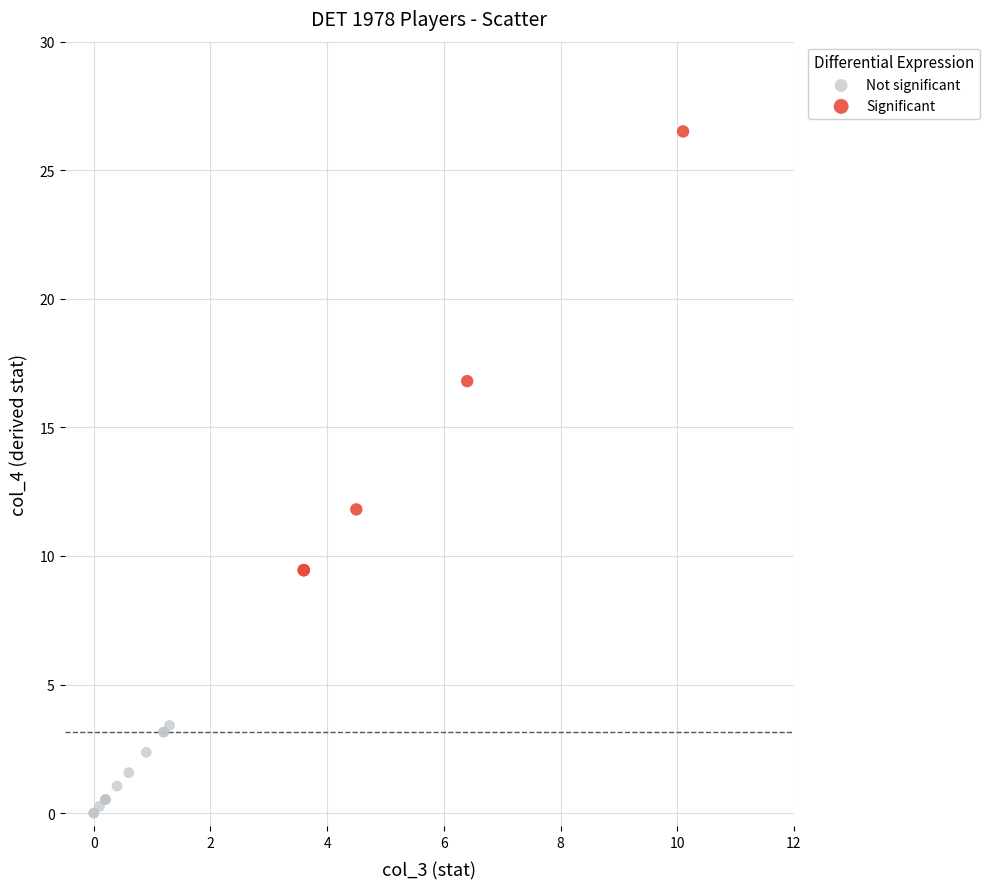

What are all the series names shown in the legend?

Not significant, Significant